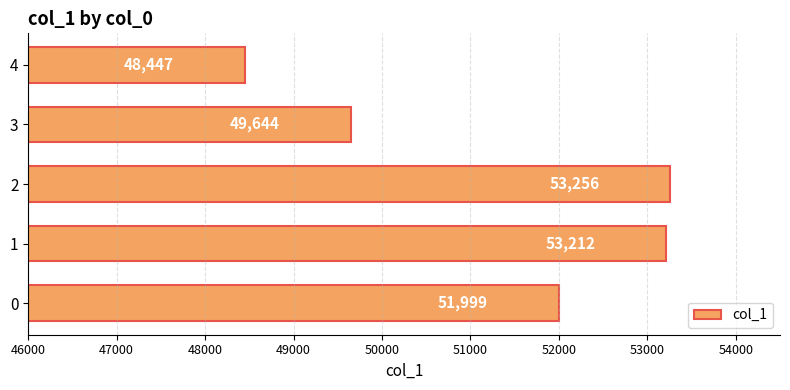

Reading bottom to top, transcribe all the data shown in this chart.

51999	53212	53256	49644	48447